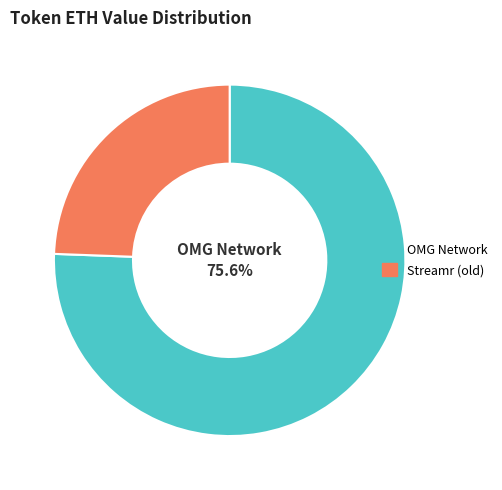

Is the sum of Streamr (old) and OMG Network greater than half?

Yes